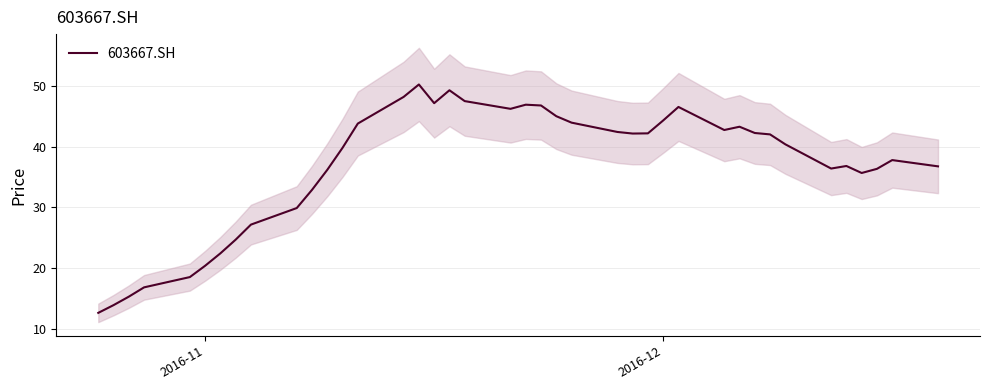

What is the minimum value for 603667.SH?

12.7